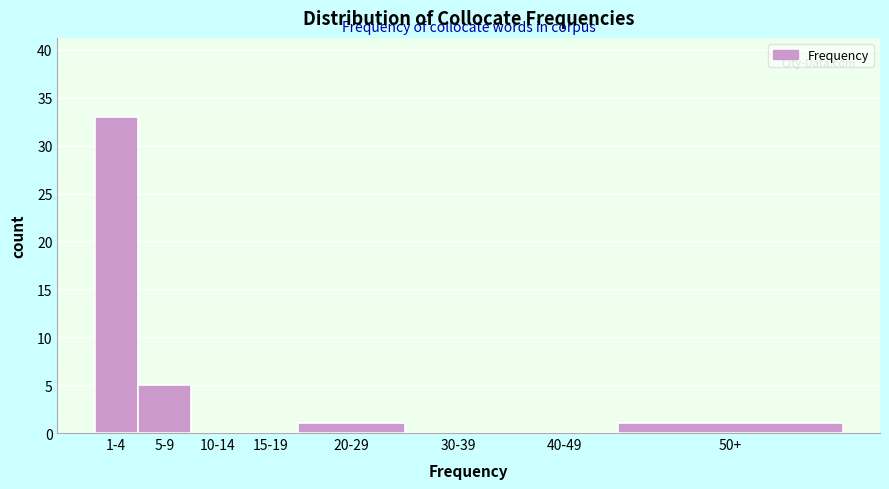

Reading right to left, list all the values displayed in this chart.

50+=1	40-49=0	30-39=0	20-29=1	15-19=0	10-14=0	5-9=5	1-4=33